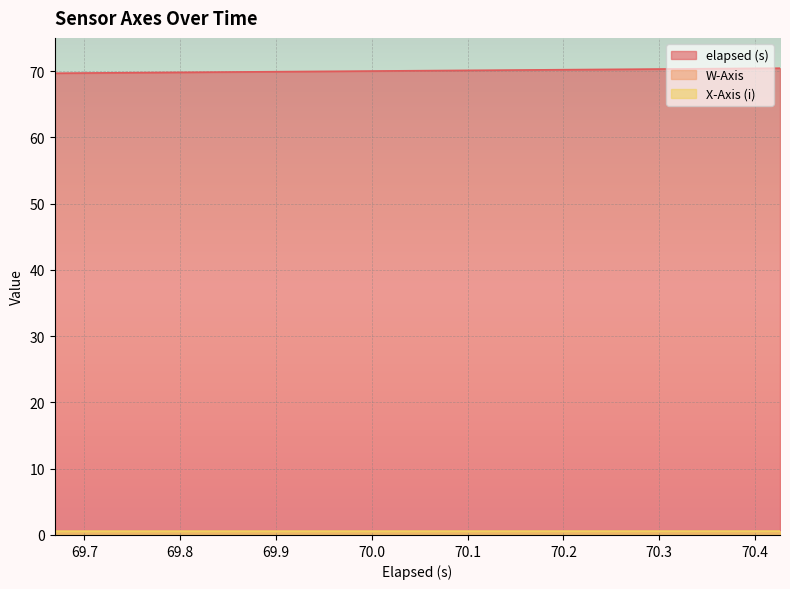

Is it true that W-Axis equals 0.6 at 70.267?

True